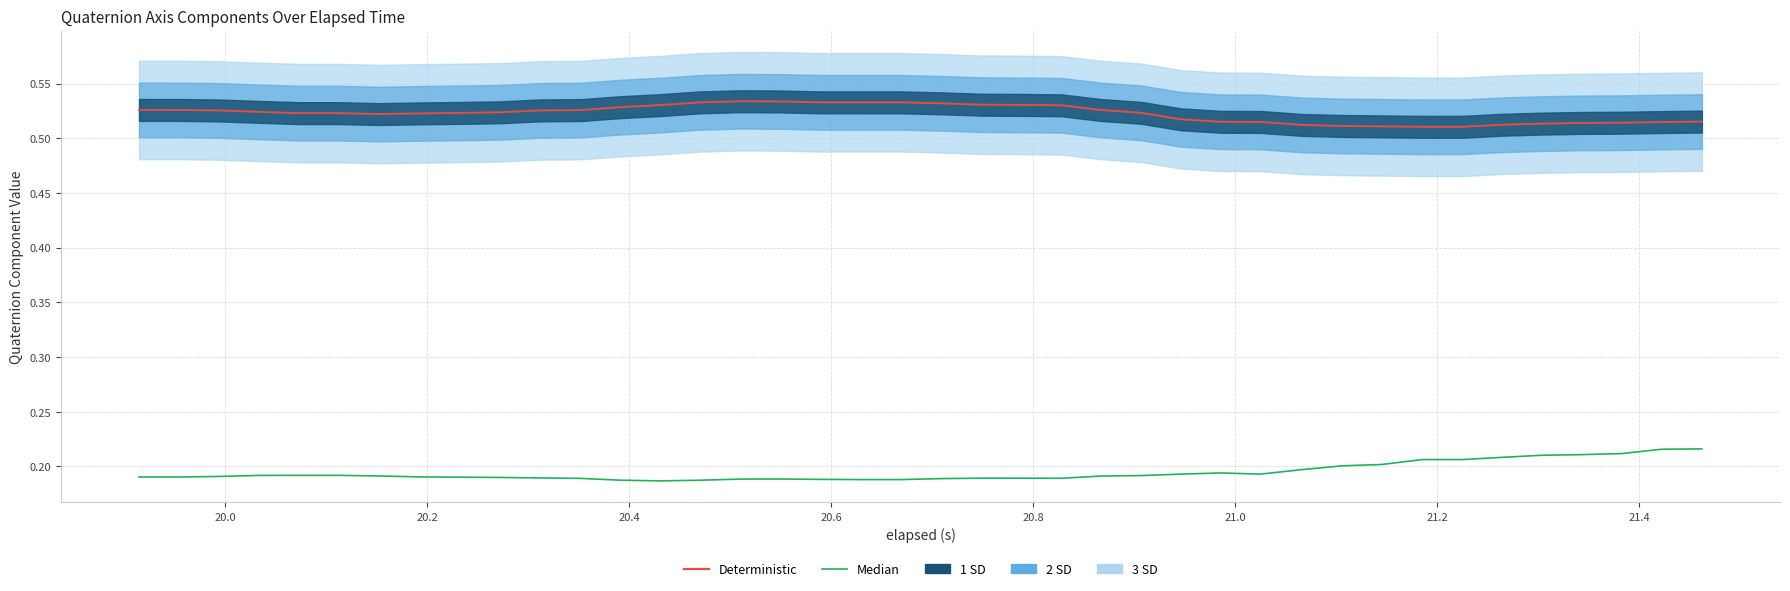

True or false: Median and Deterministic intersect in this chart.

False